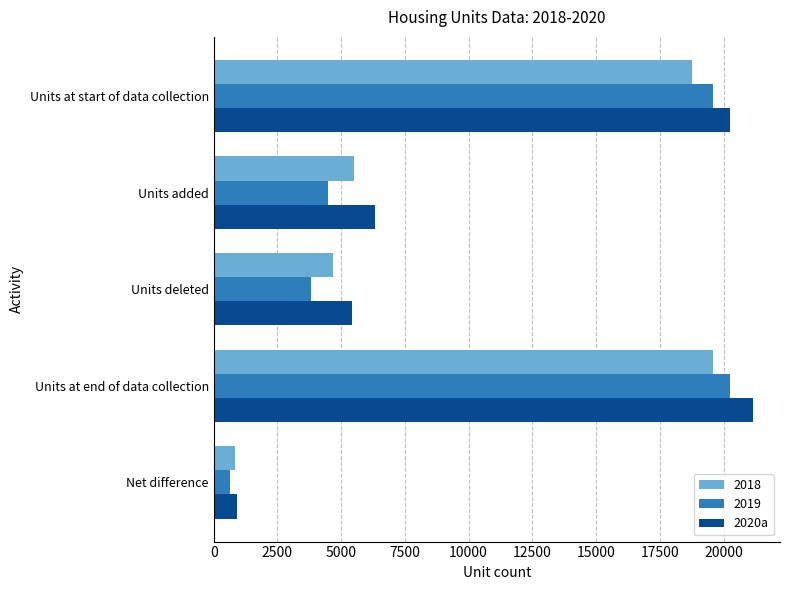

At which category does the chart reach its peak across all series?

Units at end of data collection